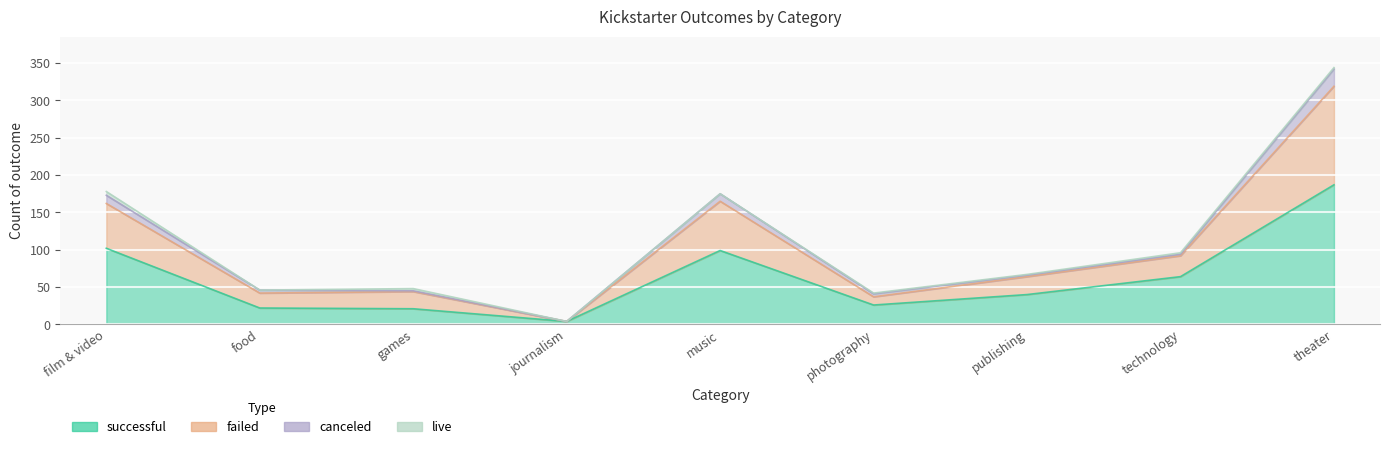

What is the difference between the second highest and minimum values in the successful series?

98